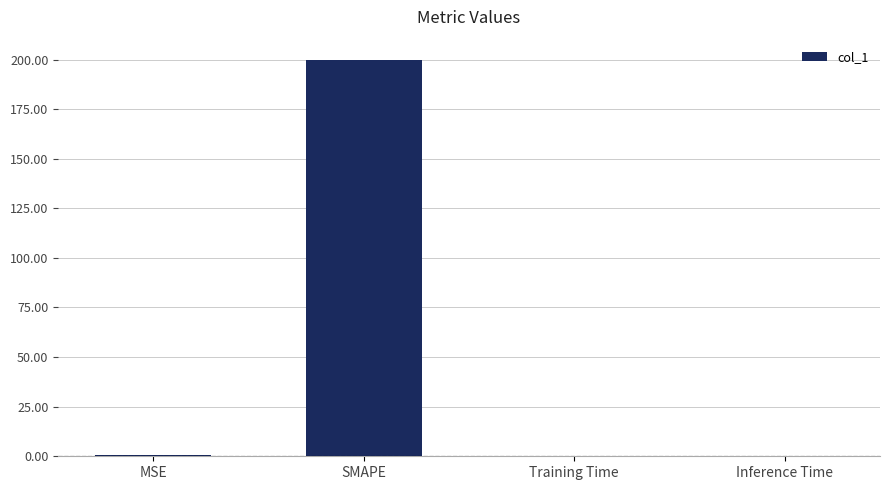

At which category does the chart reach its peak across all series?

SMAPE